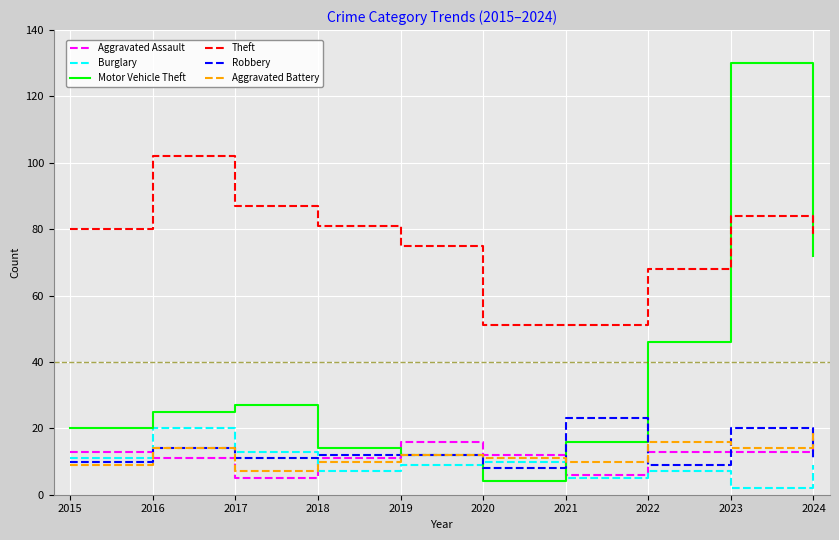

True or false: Theft and Burglary cross at least once.

False